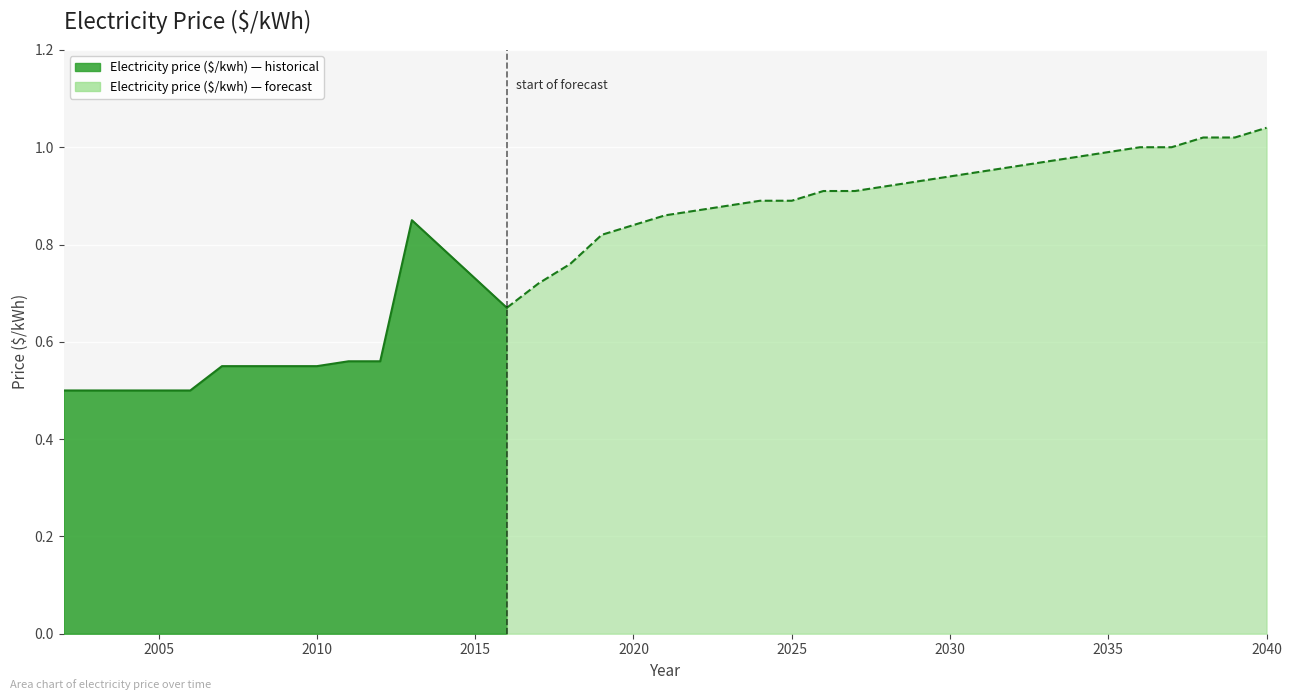

How many interior local valleys (lower than both neighbors) does the data have?

1